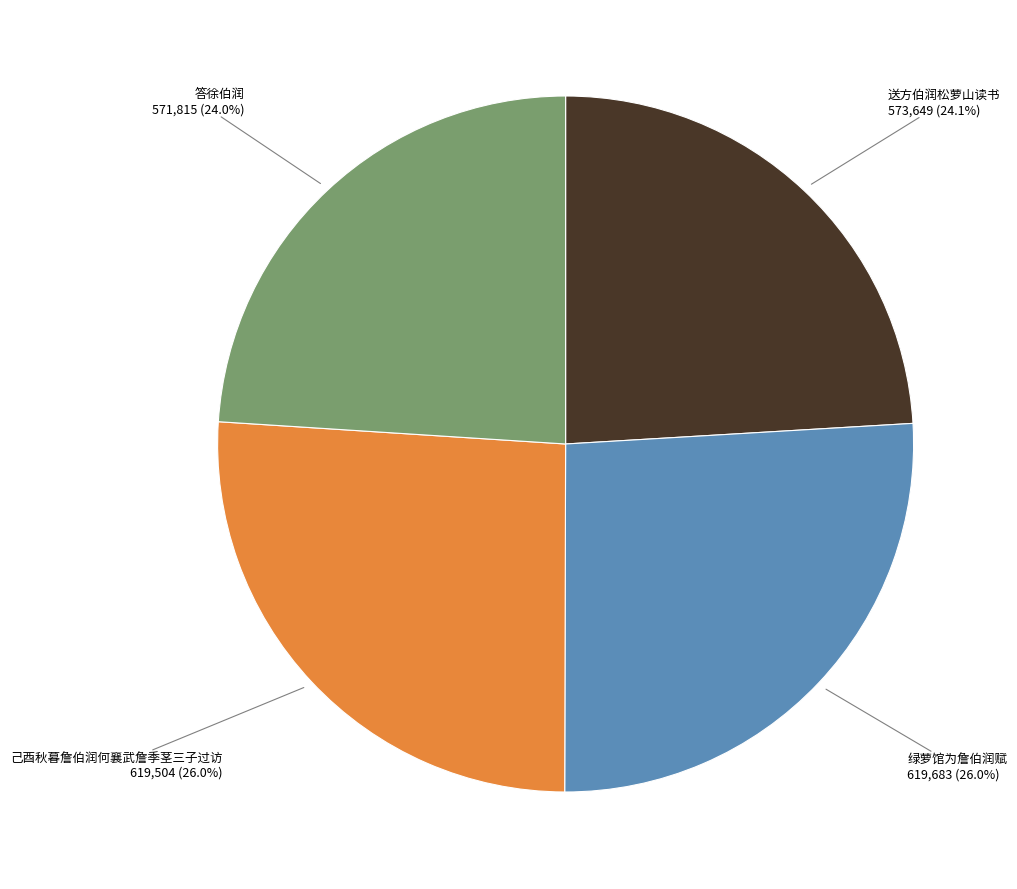

To the nearest percent, what is the average slice percentage?

25%